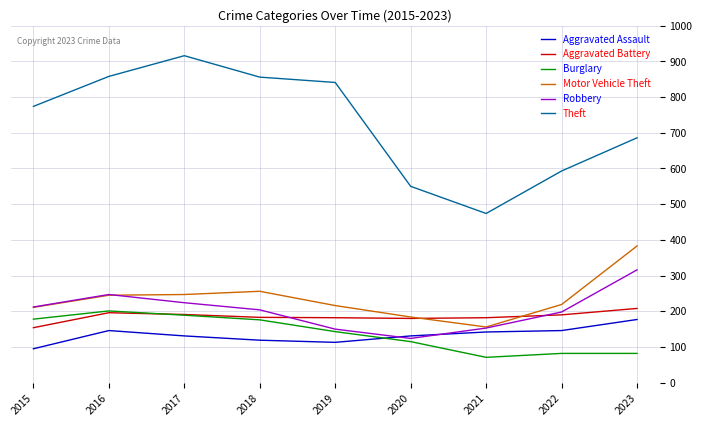

True or false: Burglary has a value of 82 at 2022.

True